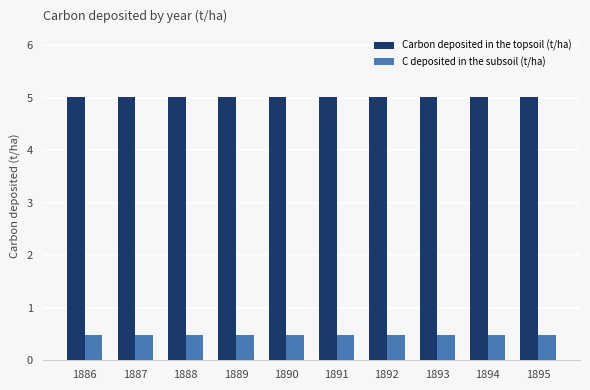

What is the maximum value shown in the chart?

5.0